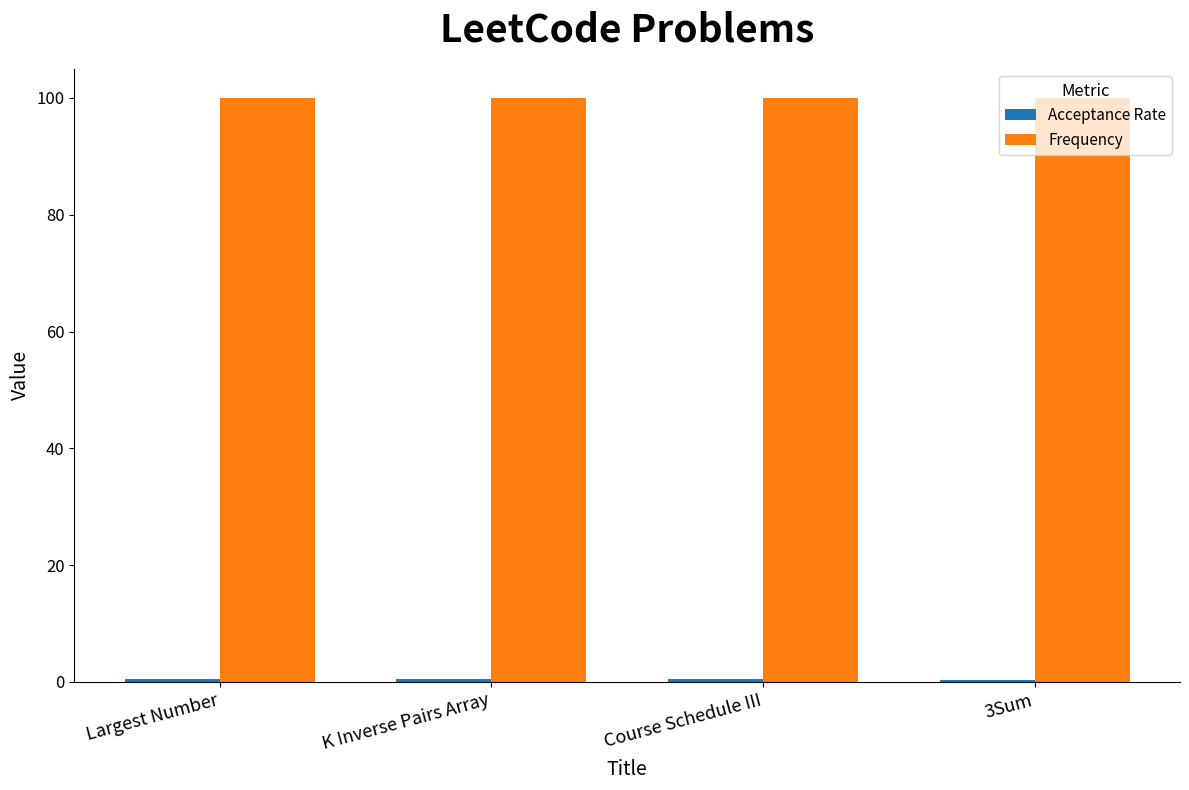

What is the average value of the Frequency series?

100.0